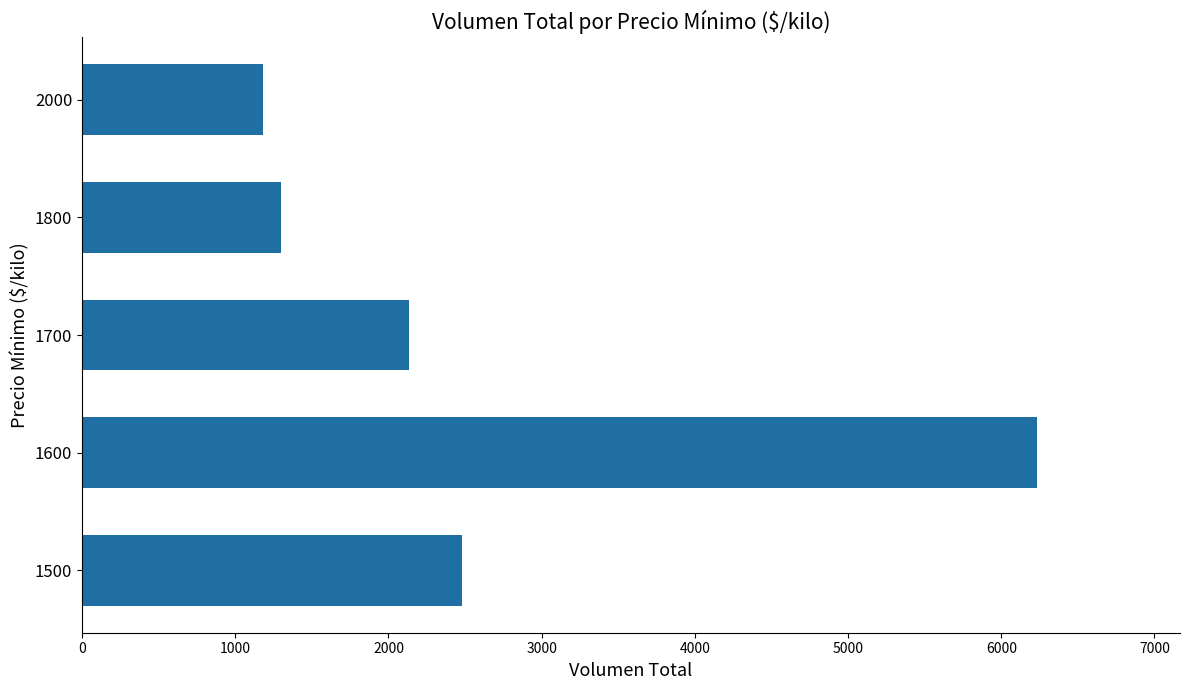

List the labels in order of value, smallest first.

2000, 1800, 1700, 1500, 1600